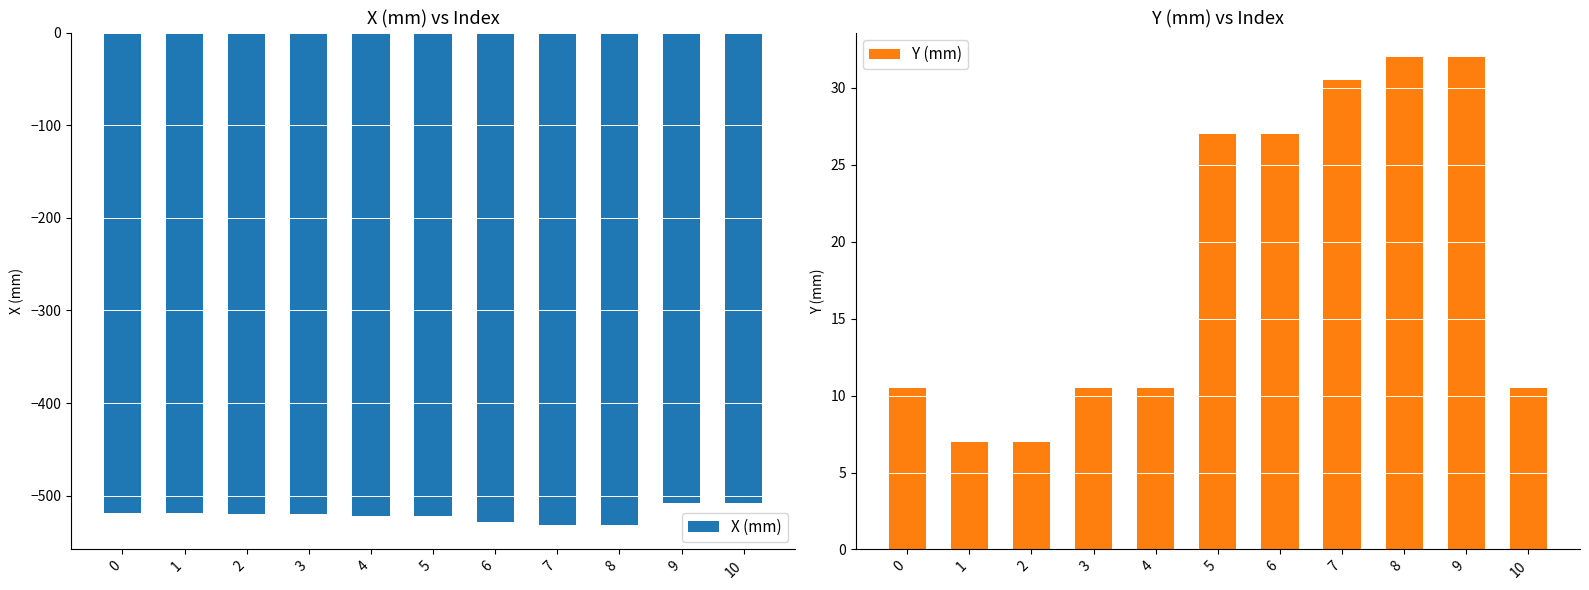

Rank the series at 1 from lowest to highest value.

X (mm), Y (mm)